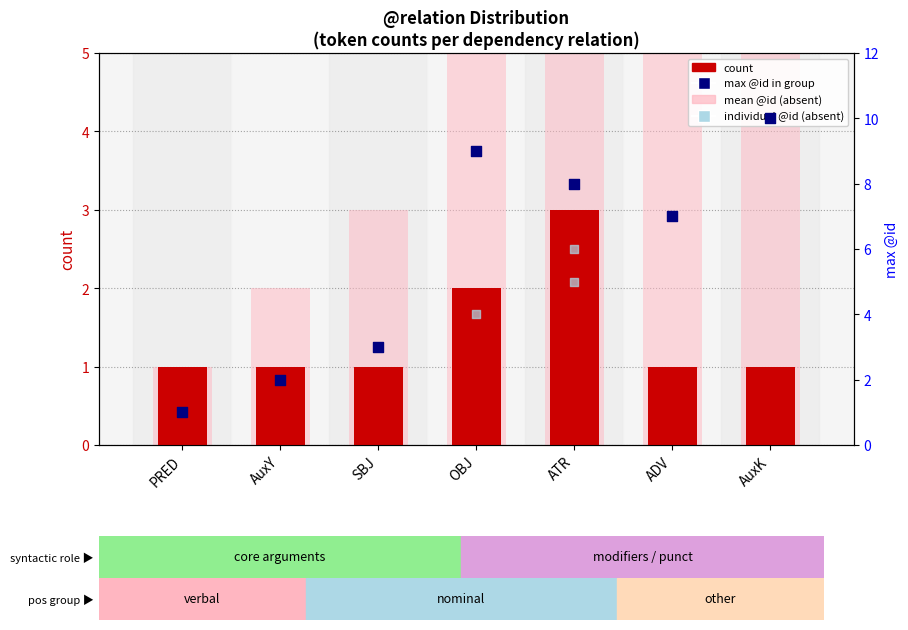

At how many categories does at least one series exceed 1?

6